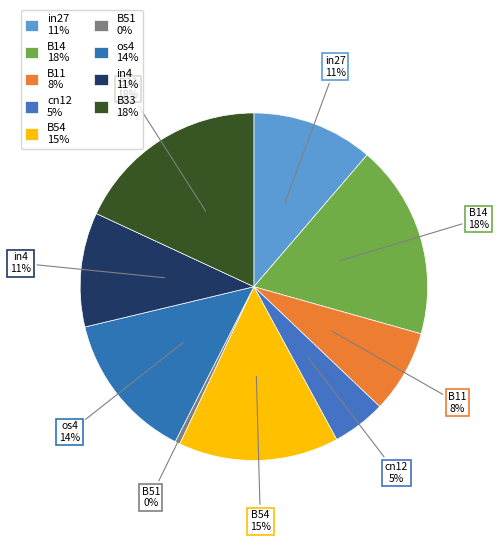

True or false: in27 accounts for 11% of the total.

True